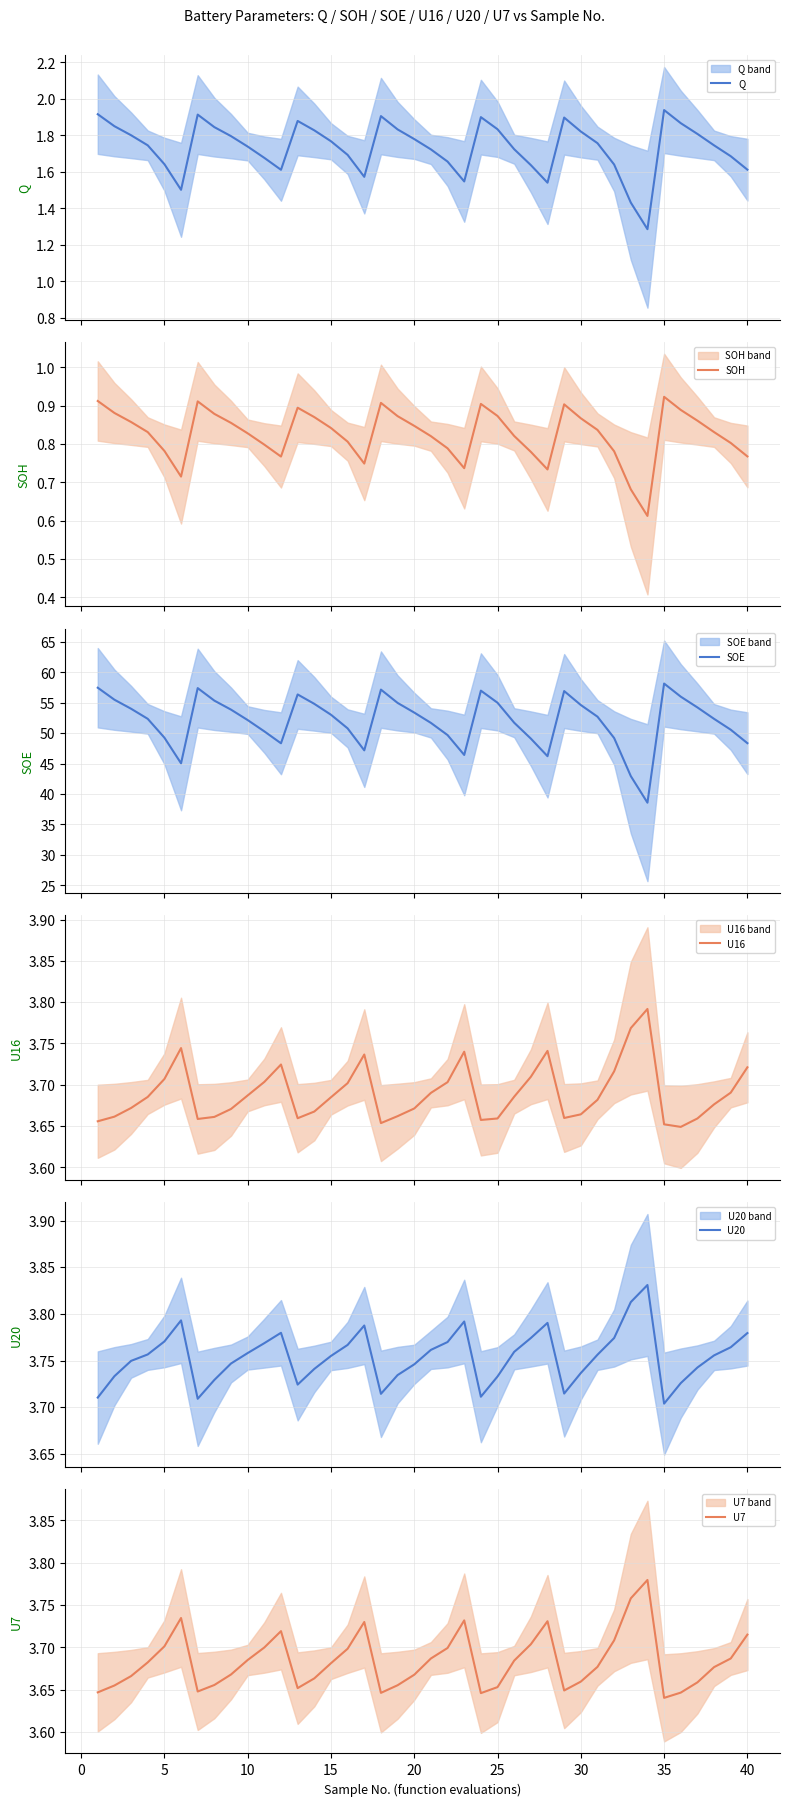

What is the highest value of the SOE series?

58.1